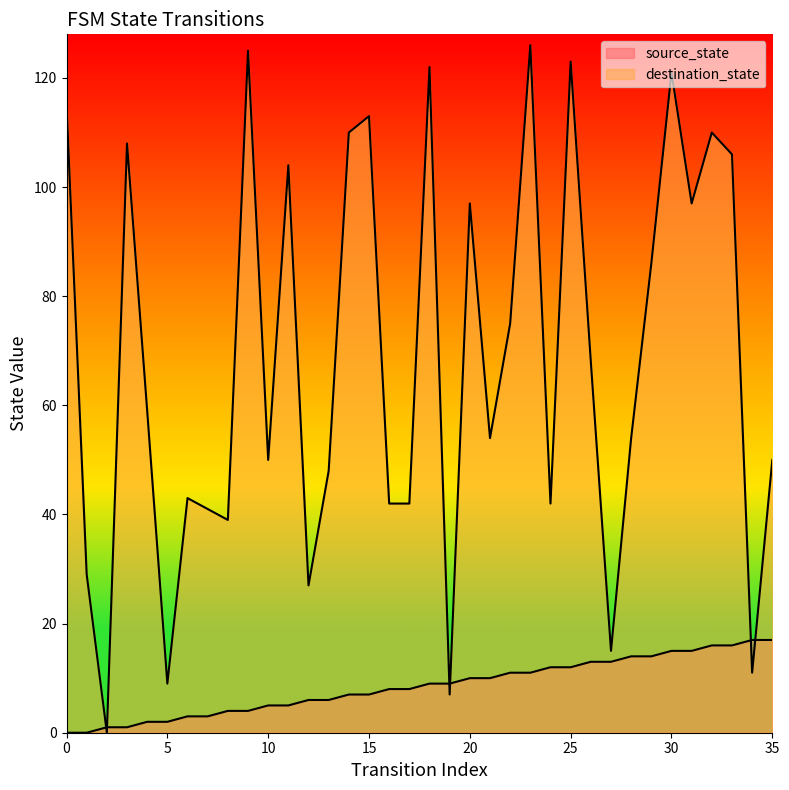

The source_state series shows 5 at 11. True or false?

True